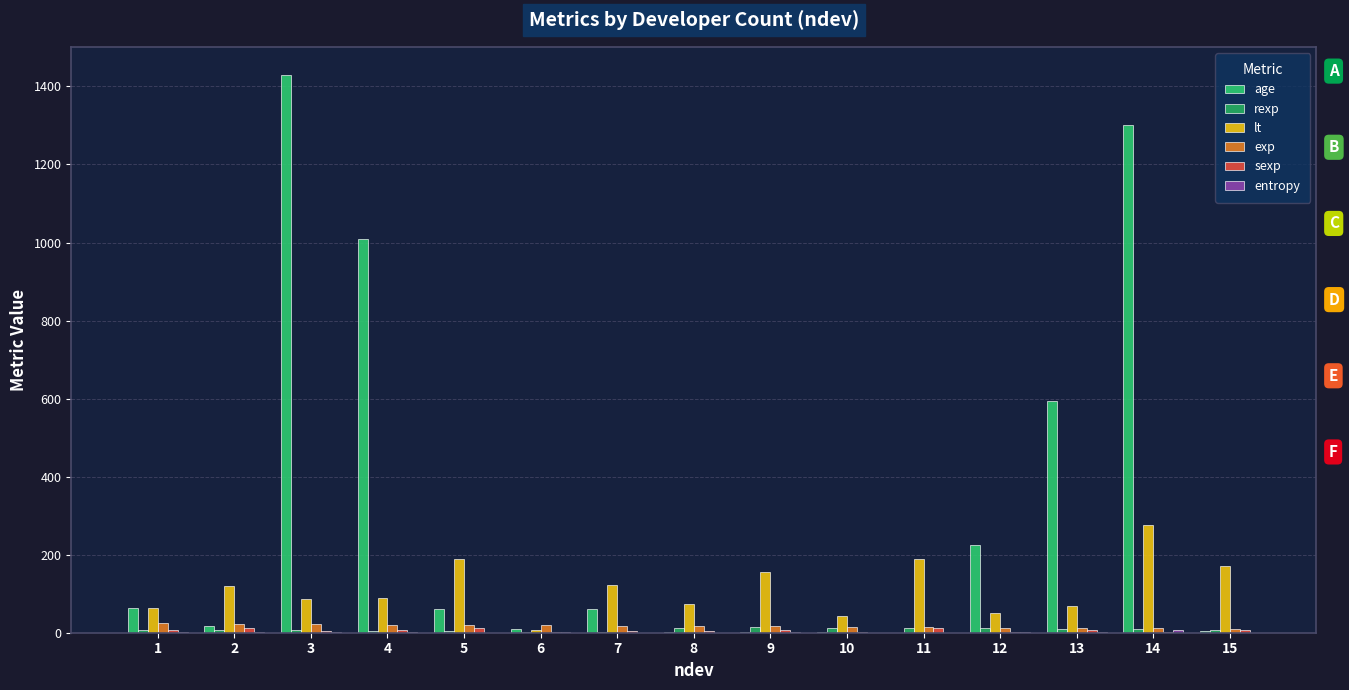

Rank the series by their maximum value, from lowest to highest.

entropy, sexp, rexp, exp, lt, age